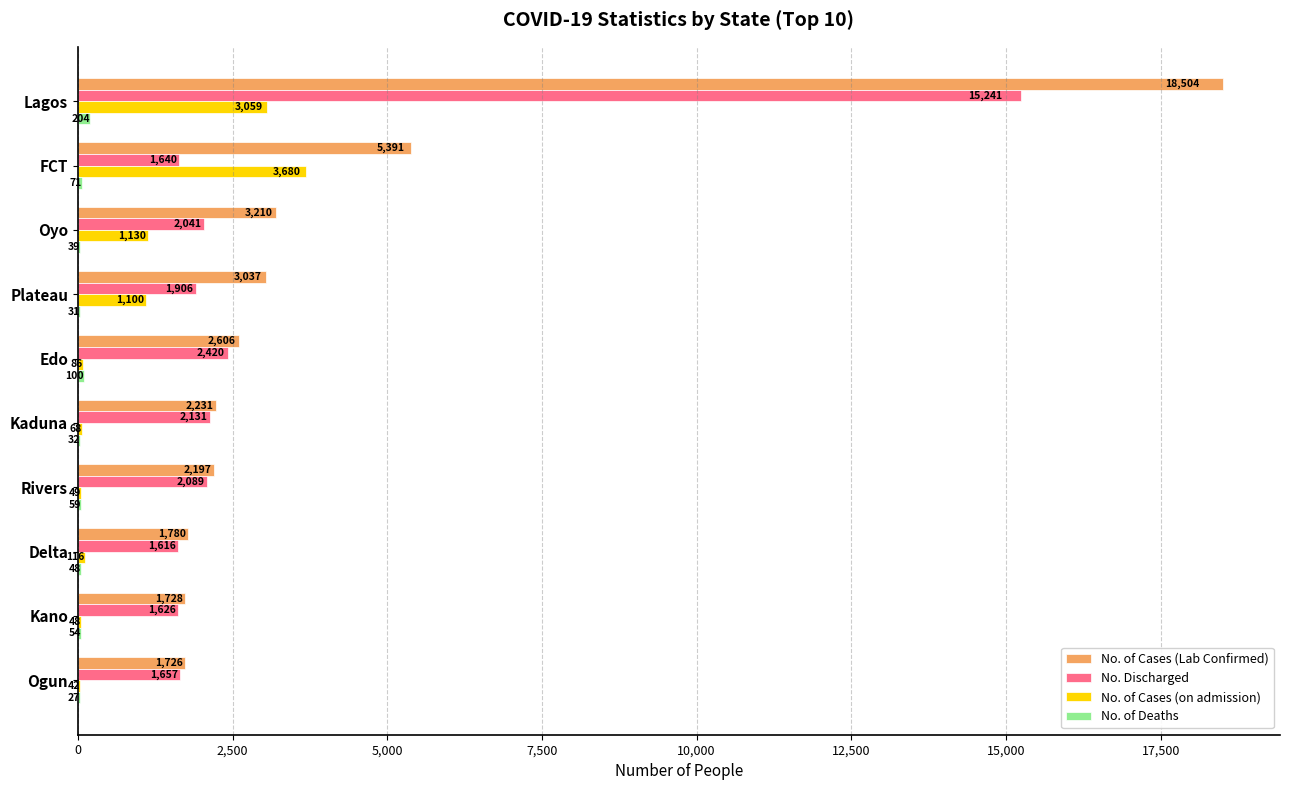

The value of No. Discharged at FCT is 2666. True or false?

False